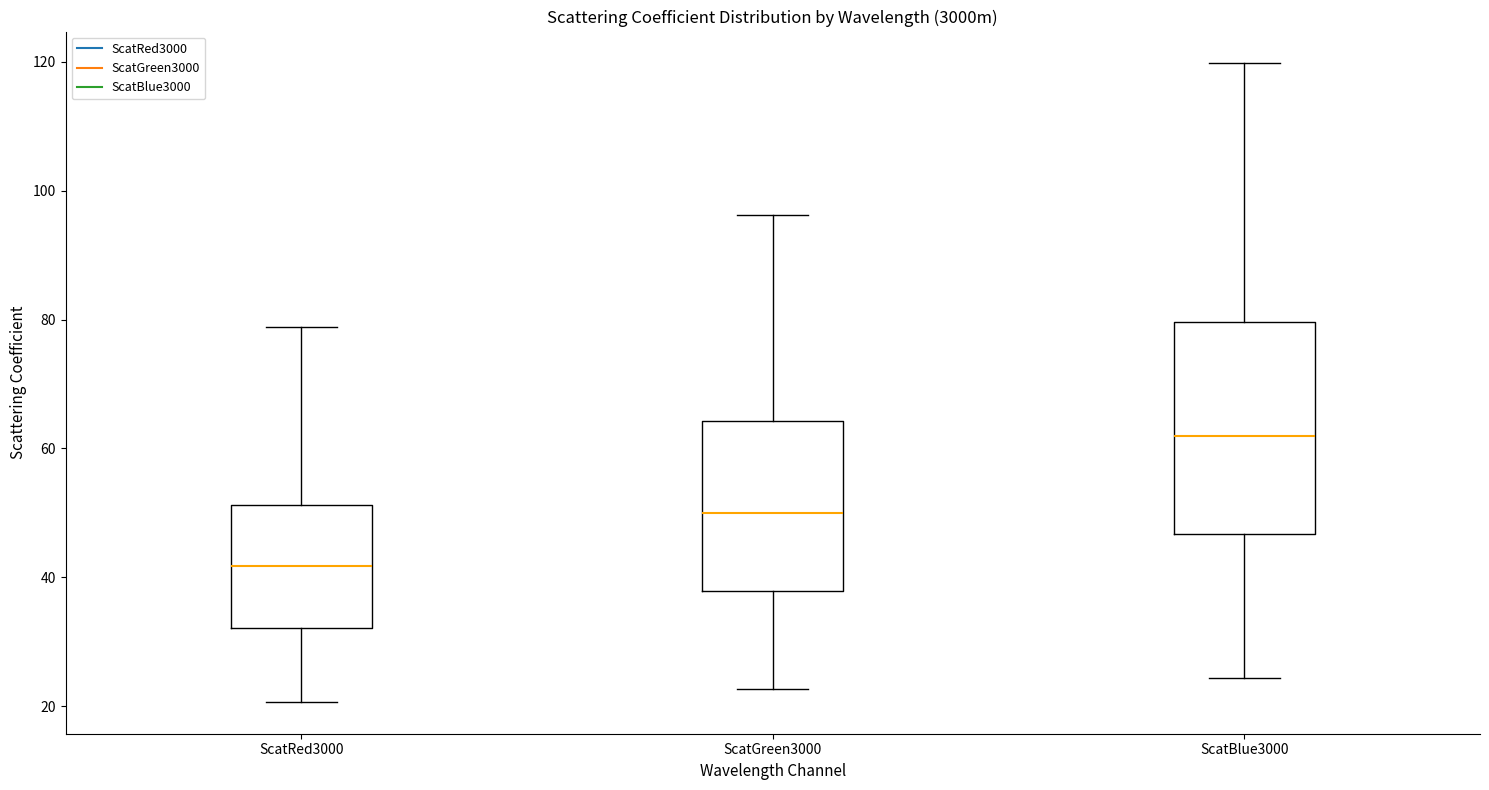

Where does the lower whisker of the box for ScatGreen3000 end on the y-axis? The values are not printed on the chart, so give them approximately, as read against the axis.

22